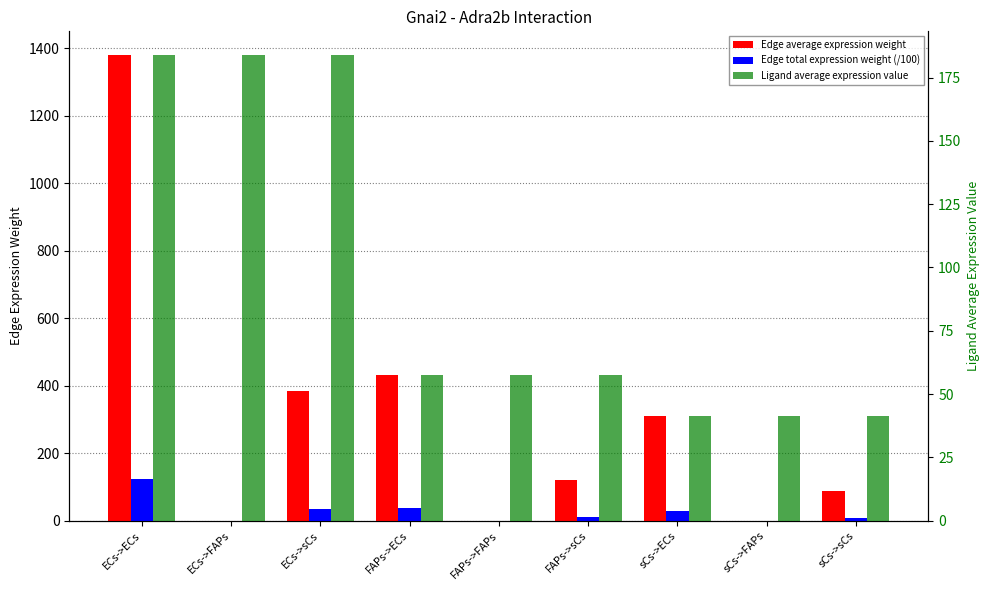

At which category does the chart reach its peak across all series?

ECs->ECs